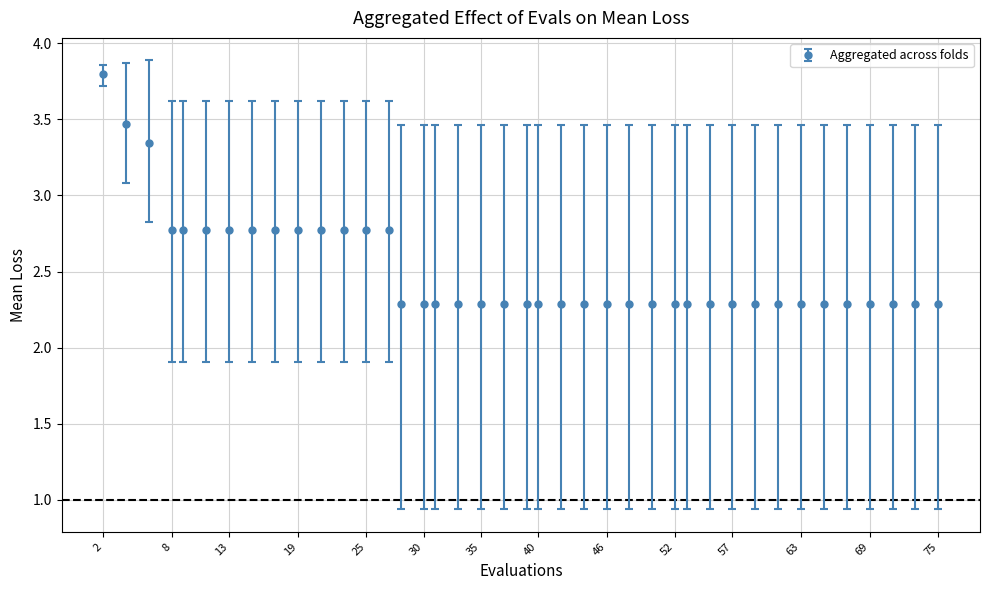

What is the maximum value shown in the chart?

3.8